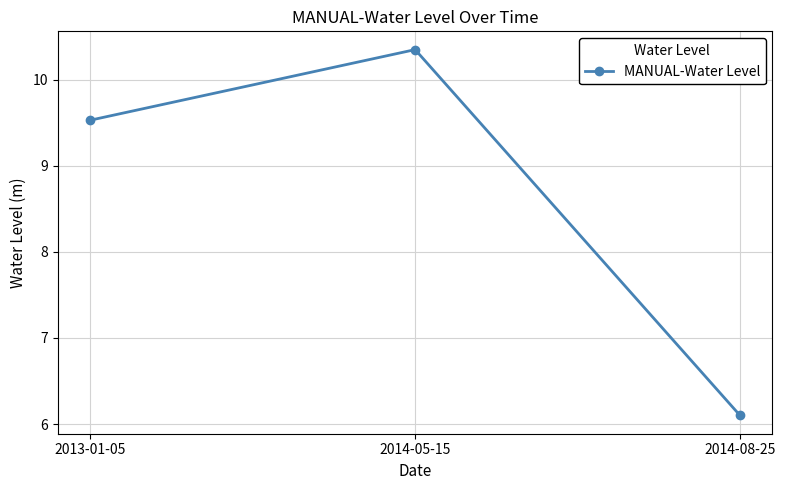

List the labels in order of value, smallest first.

2014-08-25, 2013-01-05, 2014-05-15